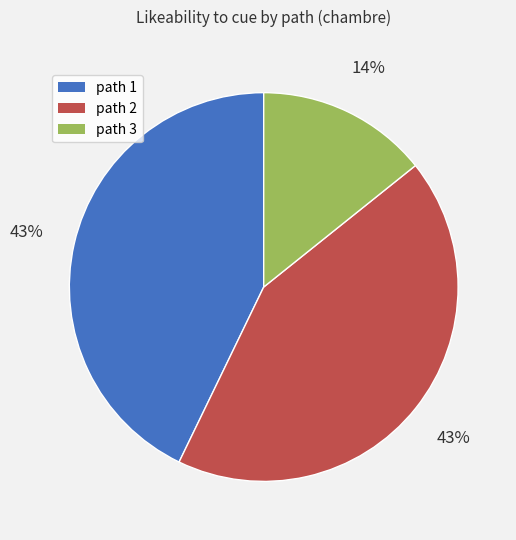

Does any single category account for the majority?

No